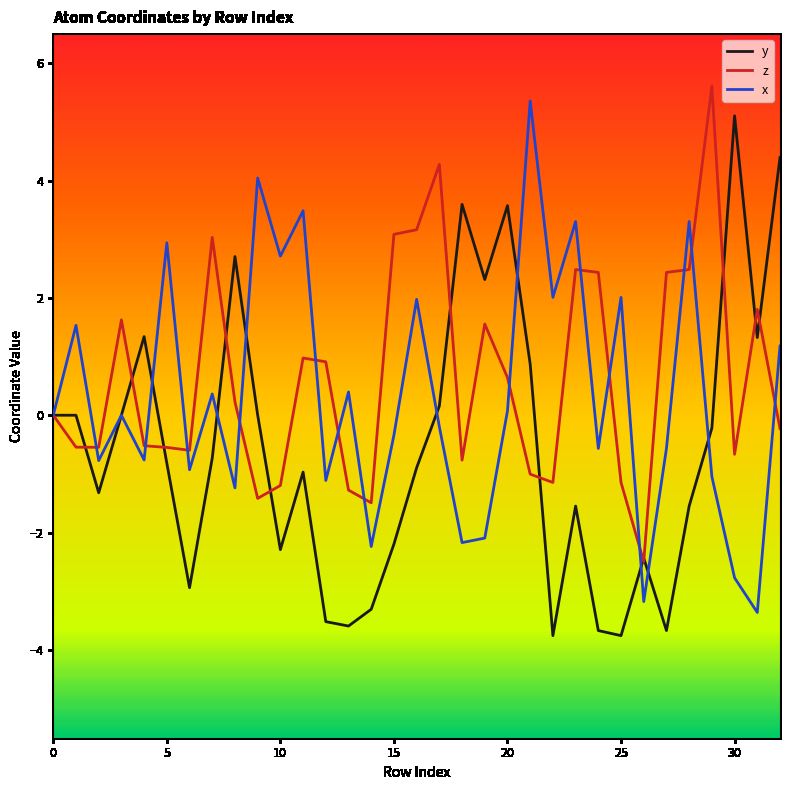

What is the smallest value displayed?

-3.8